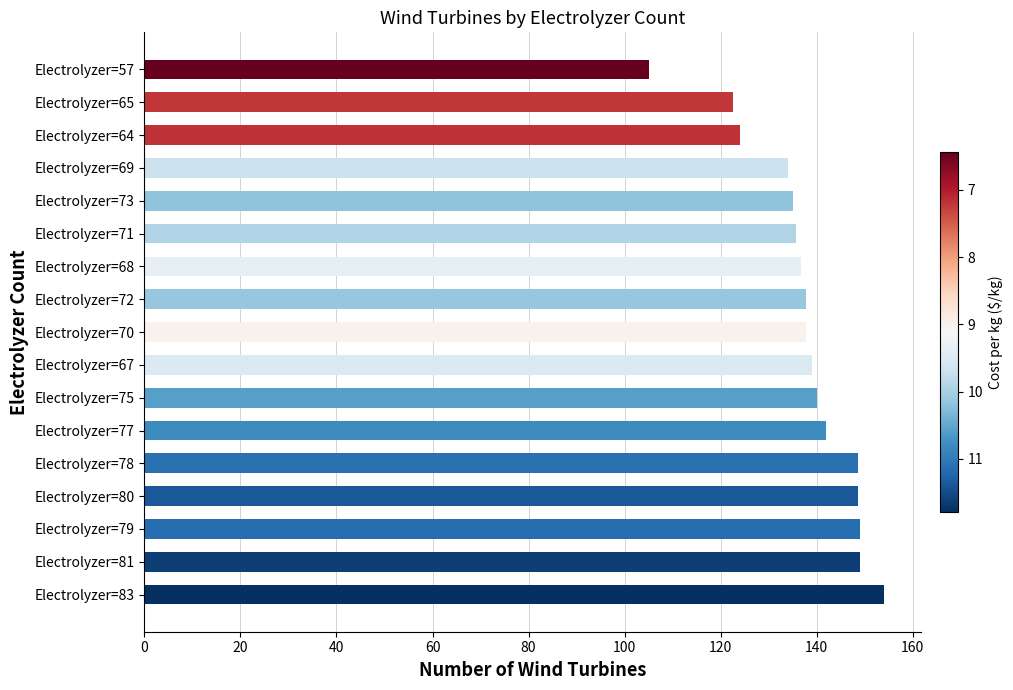

How many categories are shown in the chart?

17